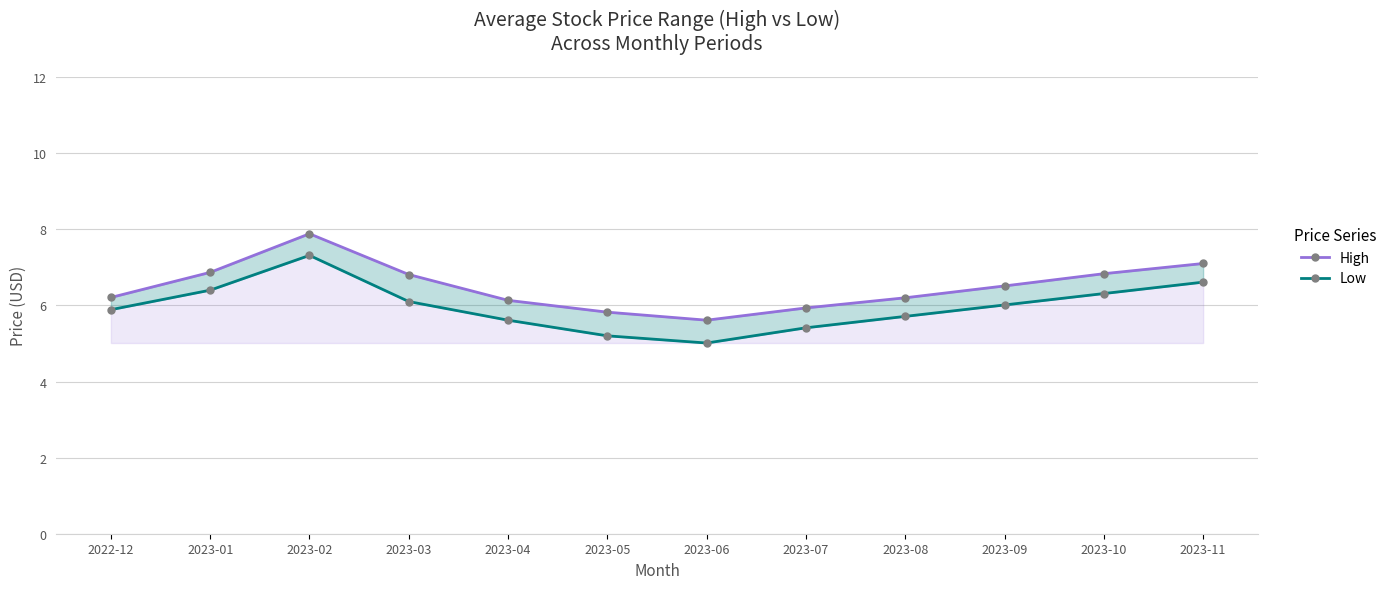

What are all the series names shown in the legend?

High, Low